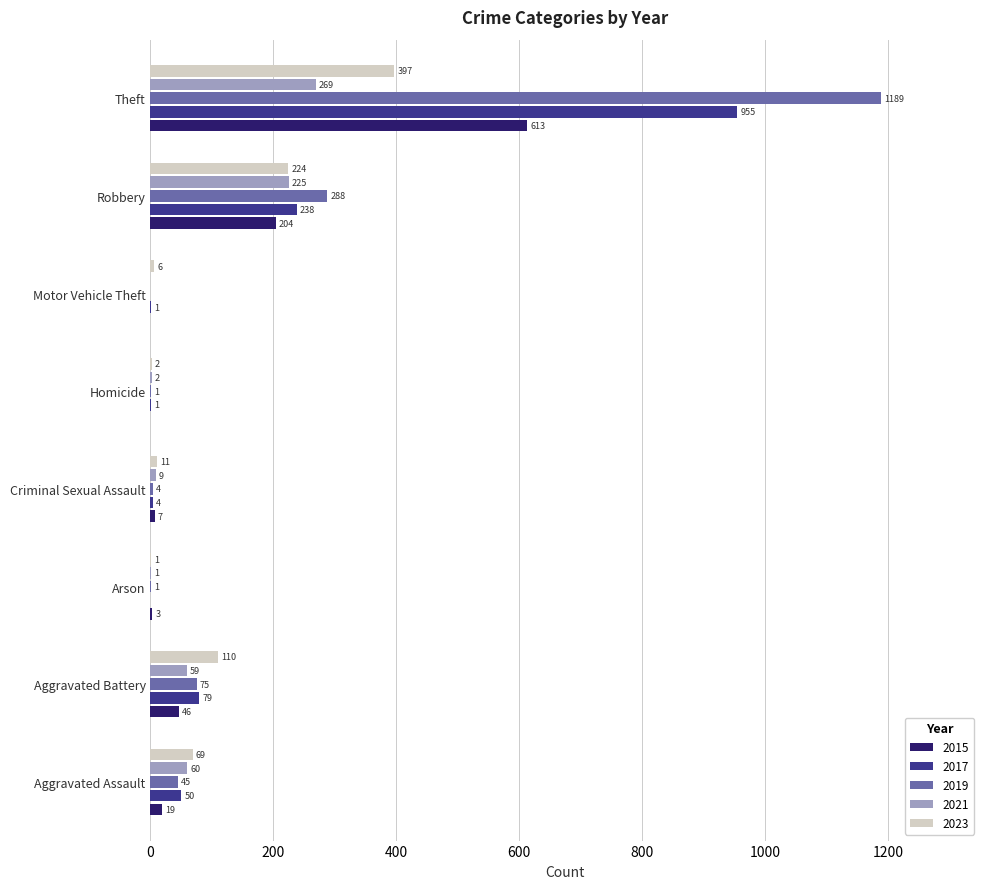

Which category has the highest value in the 2019 series?

Theft